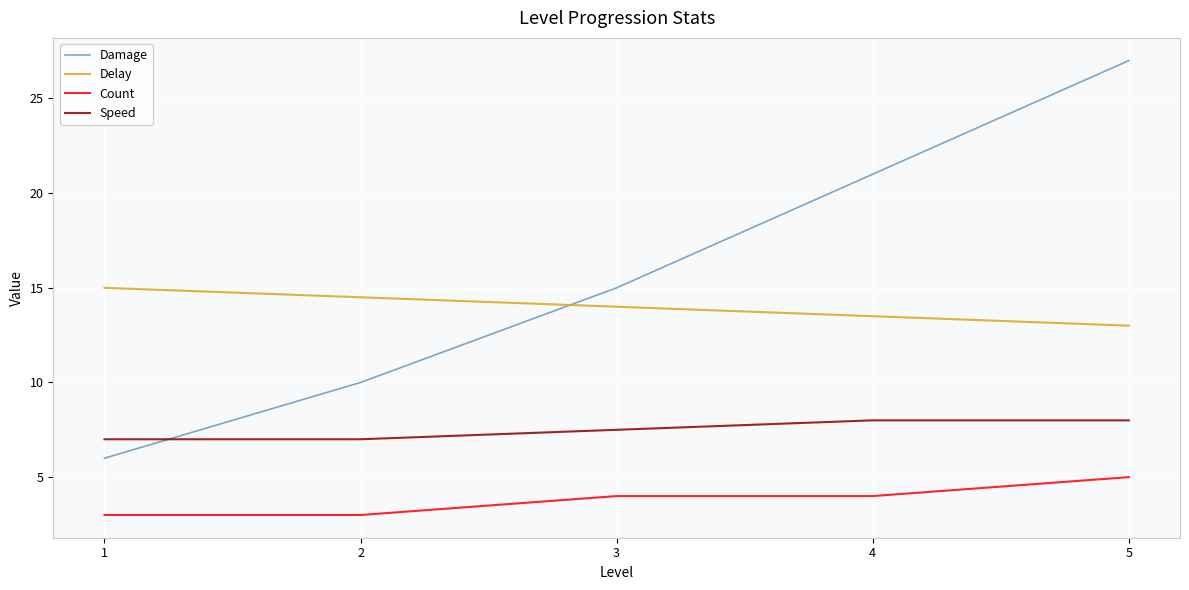

Is the value of Damage at 2 greater than the value of Count at 3?

Yes